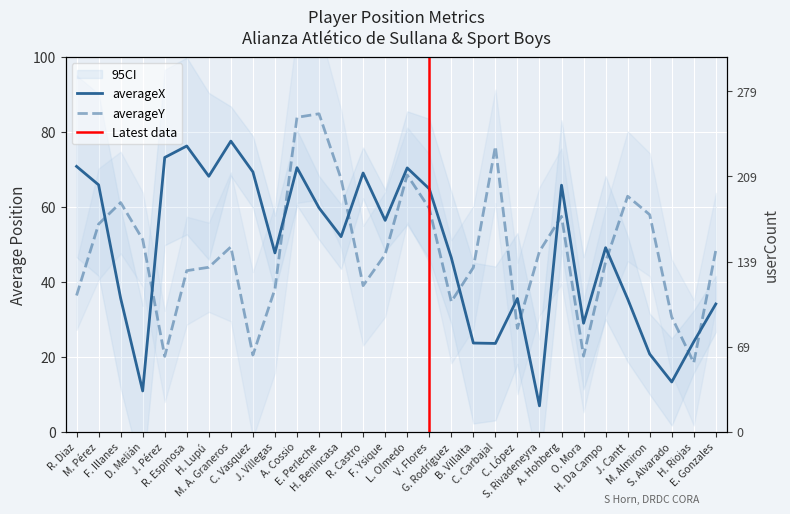

Which series has the largest total across all categories?

averageX